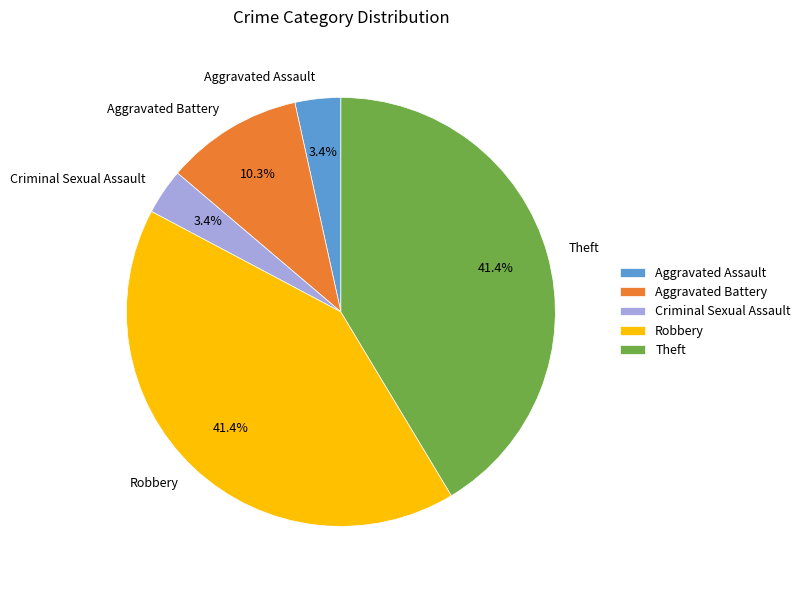

What is the total percentage of Theft and Aggravated Assault?

44.8%